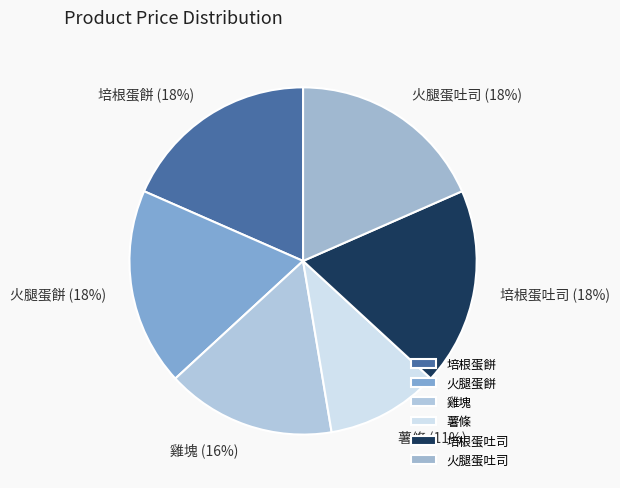

Which has a higher value, 雞塊 or 火腿蛋吐司?

火腿蛋吐司